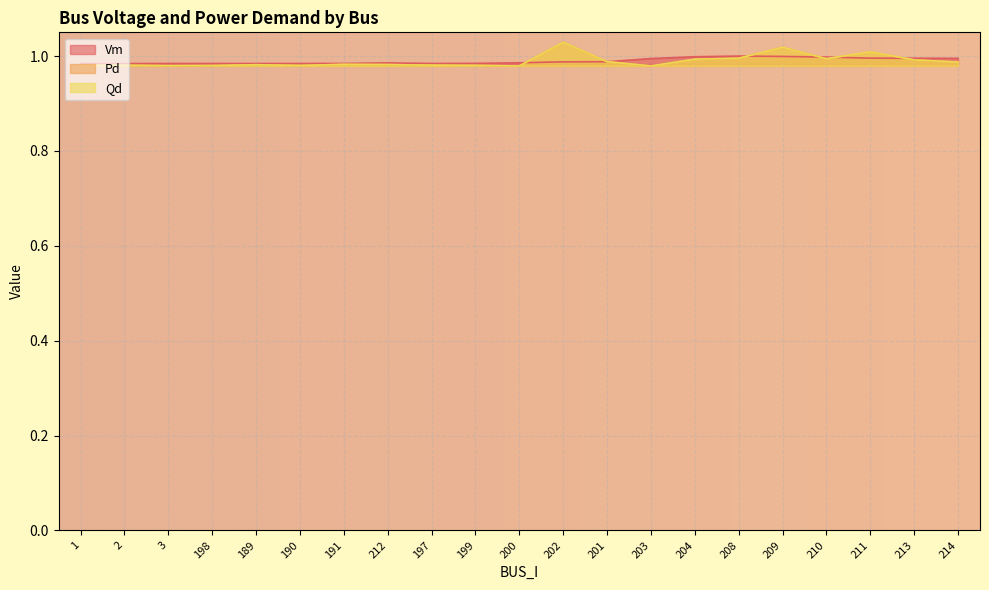

At which category does Vm reach its first local peak?

198